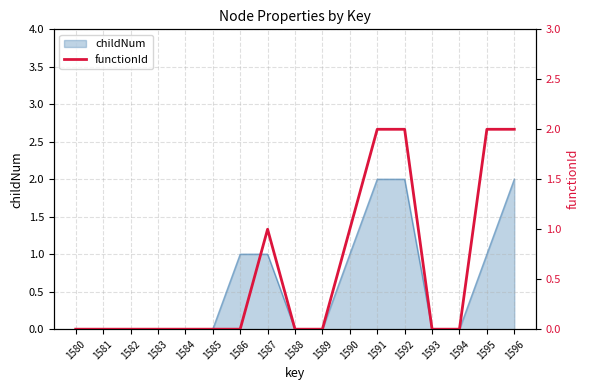

Where is the first local maximum?

1587